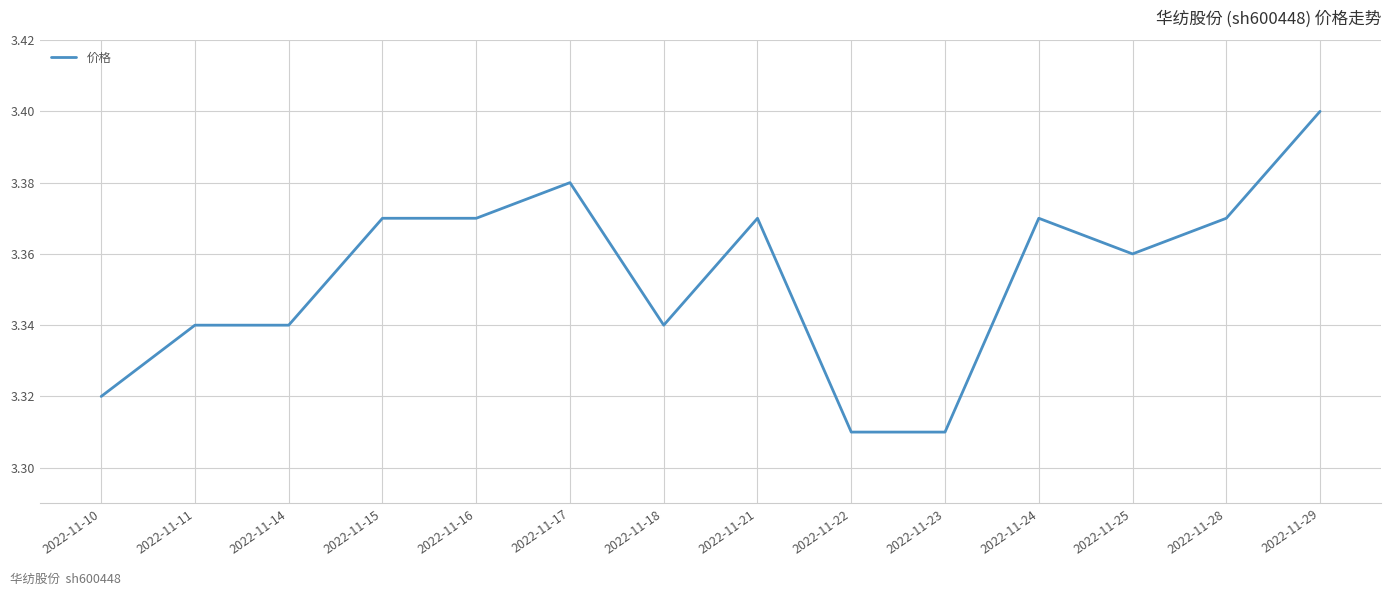

True or false: the data shows 3.4 at 2022-11-25.

True